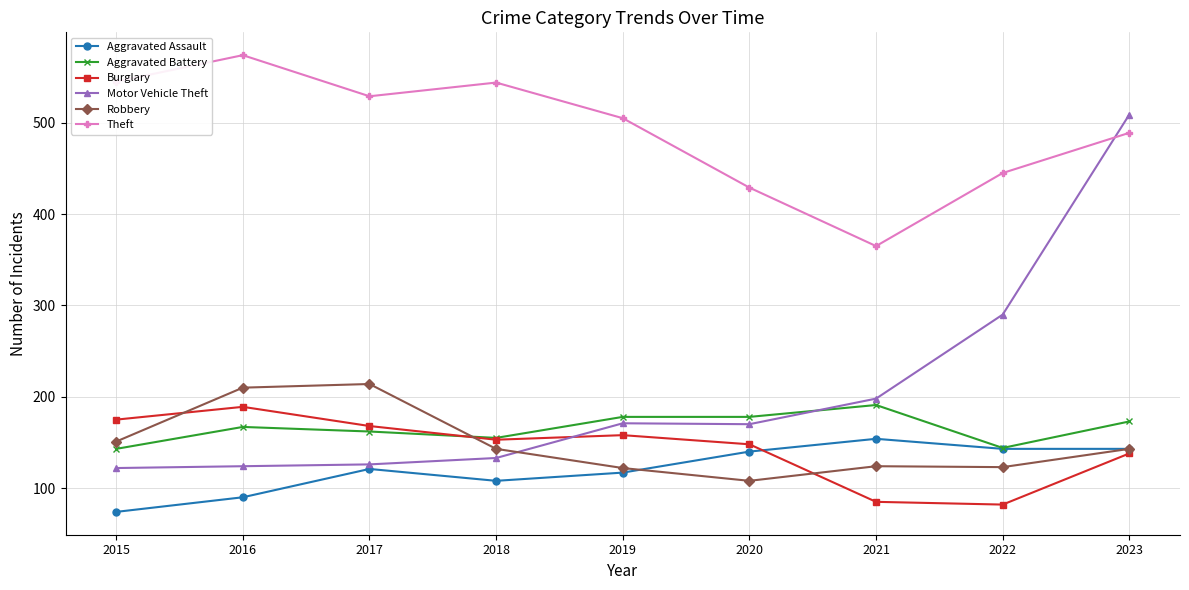

At which category is the sum across all series the highest?

2023